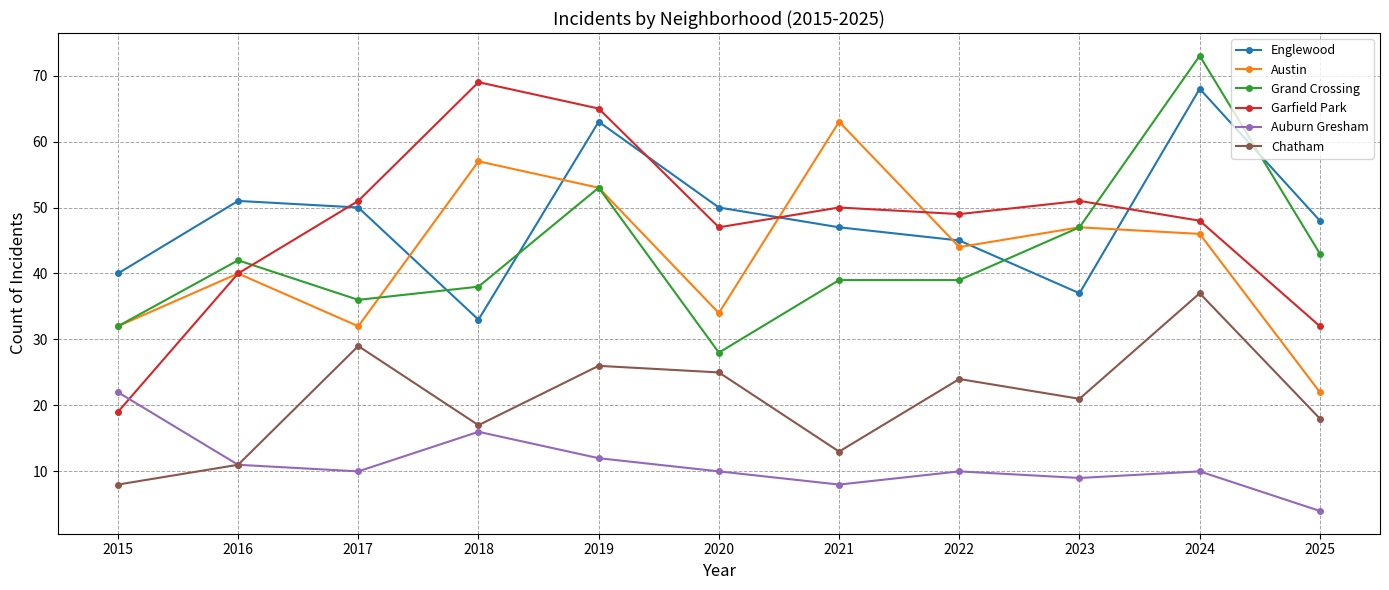

Reading left to right, extract all data points from this chart.

Englewood: 2015=40	2016=51	2017=50	2018=33	2019=63	2020=50	2021=47	2022=45	2023=37	2024=68	2025=48
Austin: 2015=32	2016=40	2017=32	2018=57	2019=53	2020=34	2021=63	2022=44	2023=47	2024=46	2025=22
Grand Crossing: 2015=32	2016=42	2017=36	2018=38	2019=53	2020=28	2021=39	2022=39	2023=47	2024=73	2025=43
Garfield Park: 2015=19	2016=40	2017=51	2018=69	2019=65	2020=47	2021=50	2022=49	2023=51	2024=48	2025=32
Auburn Gresham: 2015=22	2016=11	2017=10	2018=16	2019=12	2020=10	2021=8	2022=10	2023=9	2024=10	2025=4
Chatham: 2015=8	2016=11	2017=29	2018=17	2019=26	2020=25	2021=13	2022=24	2023=21	2024=37	2025=18